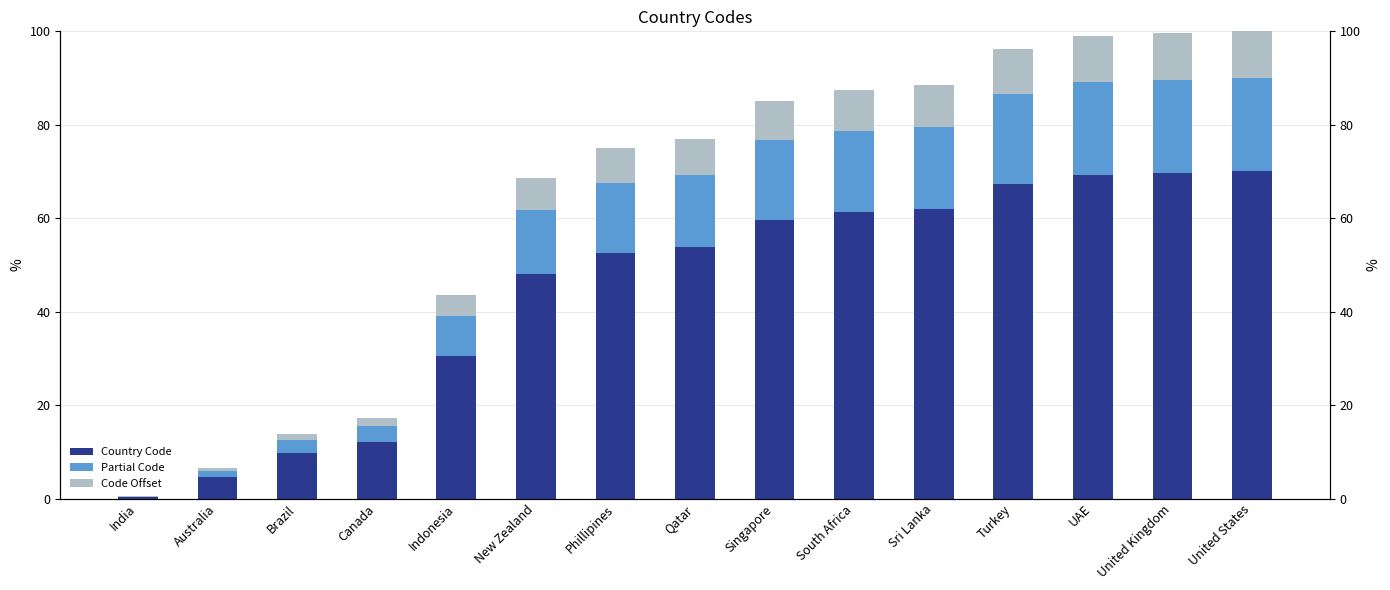

What position from the right is South Africa?

6